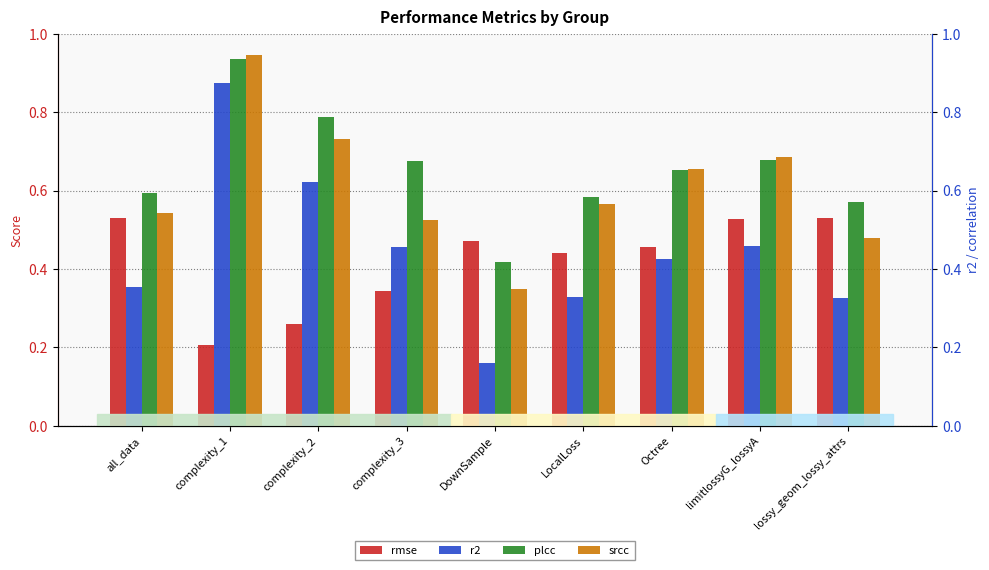

Which series changed the most between LocalLoss and limitlossyG_lossyA?

r2